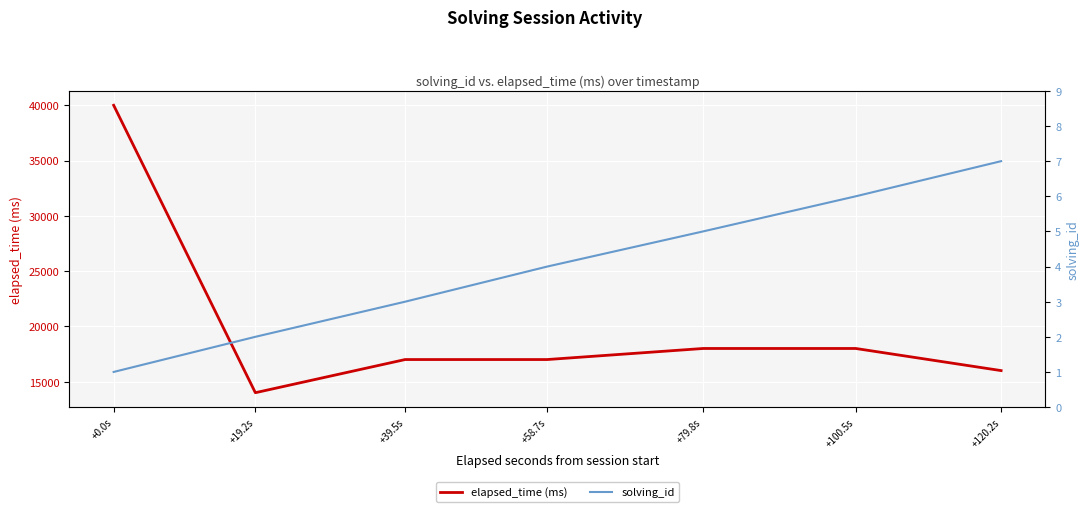

True or false: solving_id and elapsed_time (ms) intersect in this chart.

False